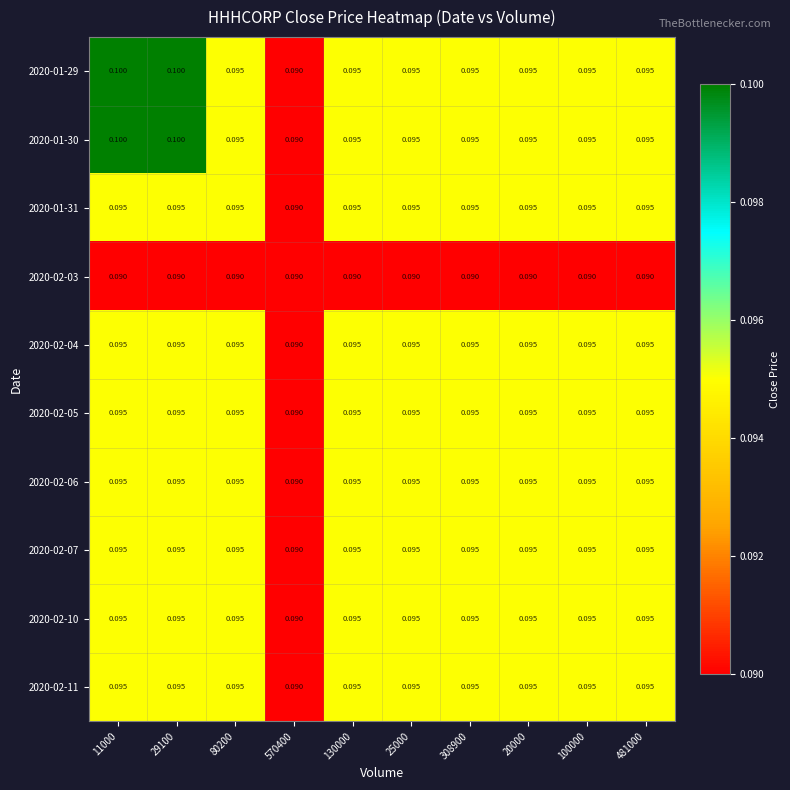

Which label corresponds to the largest value in the chart?

11000